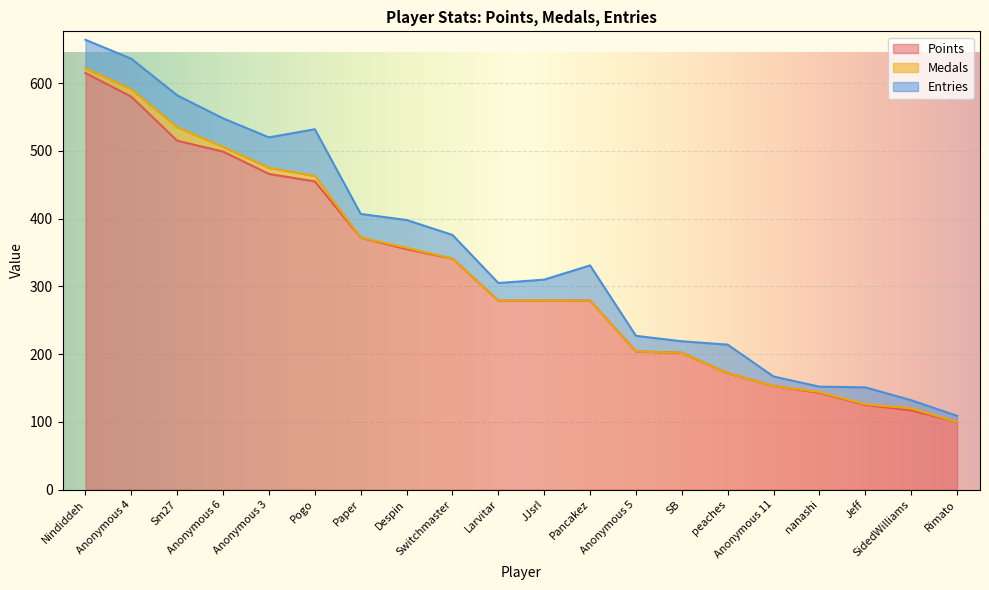

What is the spread (max minus min) of values at Pogo?

447